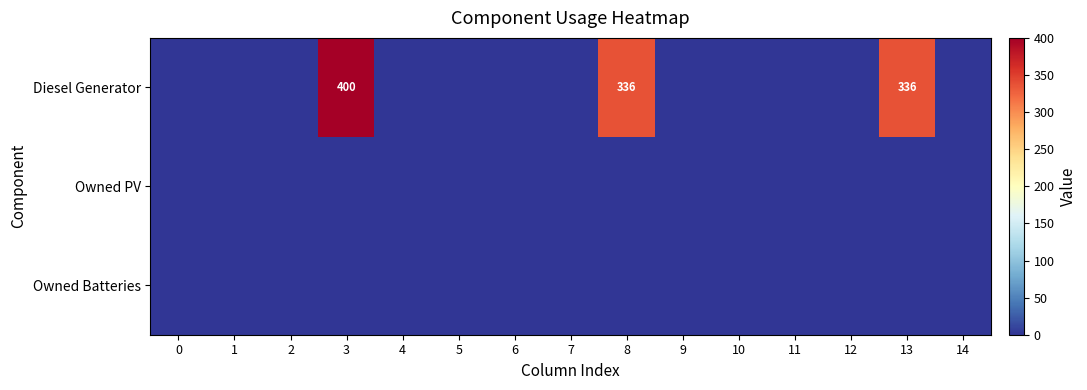

True or false: Diesel Generator has a value of 532 at 3.

False